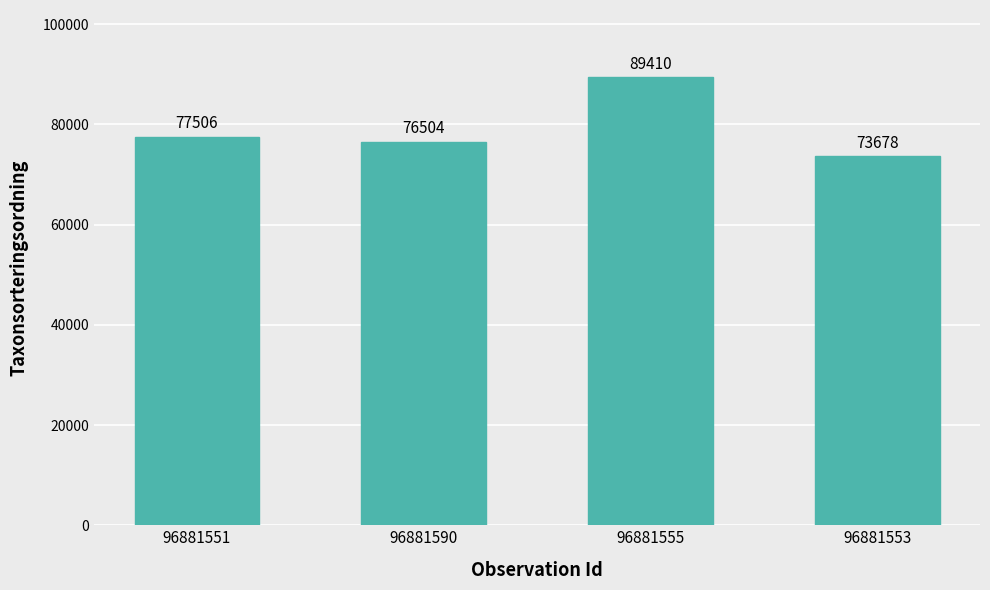

Does the chart contain any negative values?

No